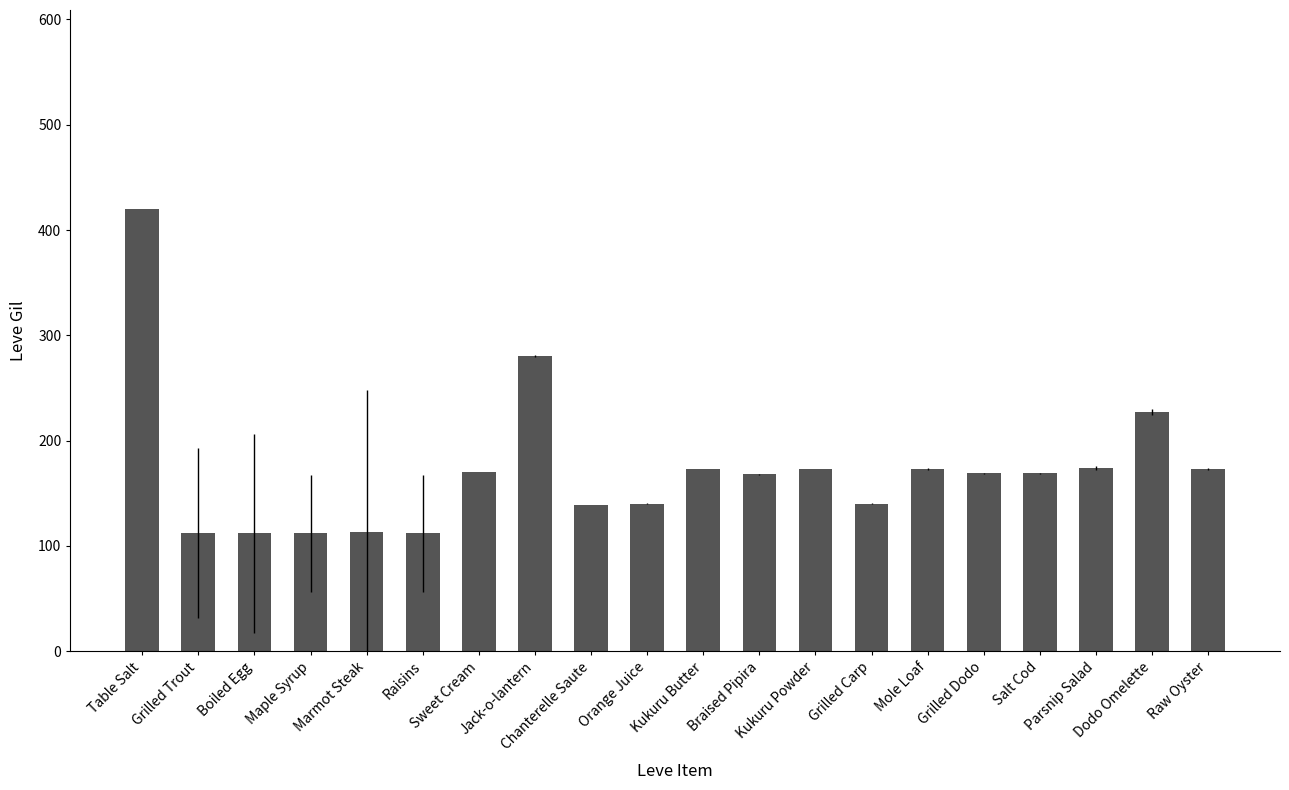

What position from the left is Salt Cod?

17